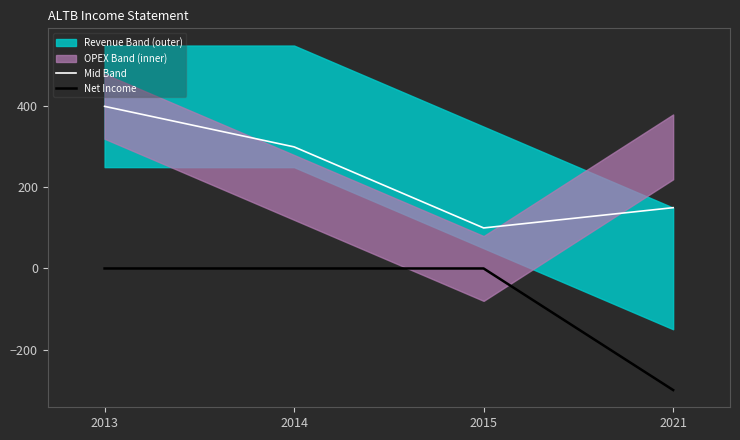

Which series has the largest total across all categories?

Mid Band